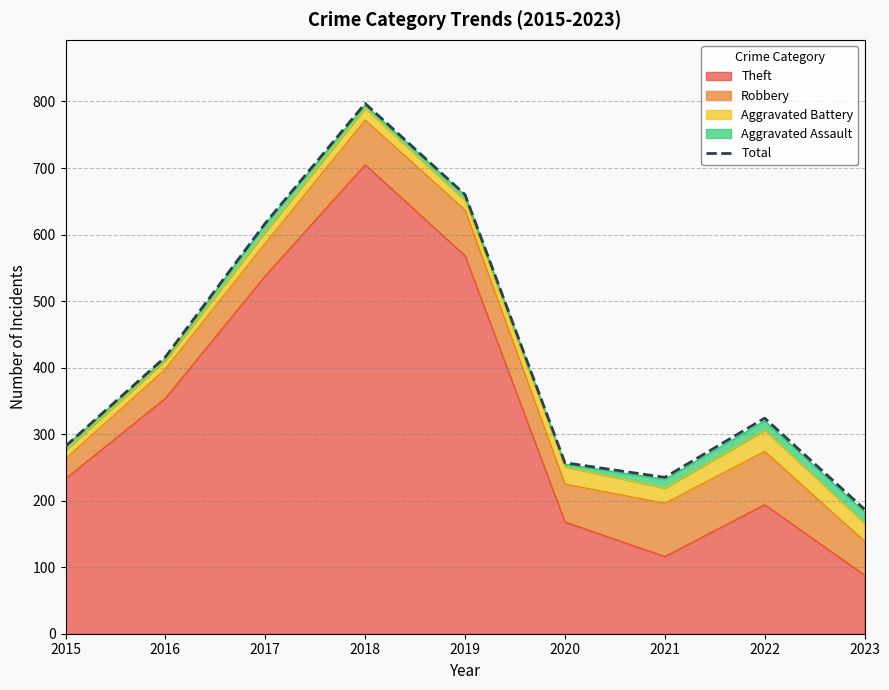

At which category does the data reach its first local peak?

2018